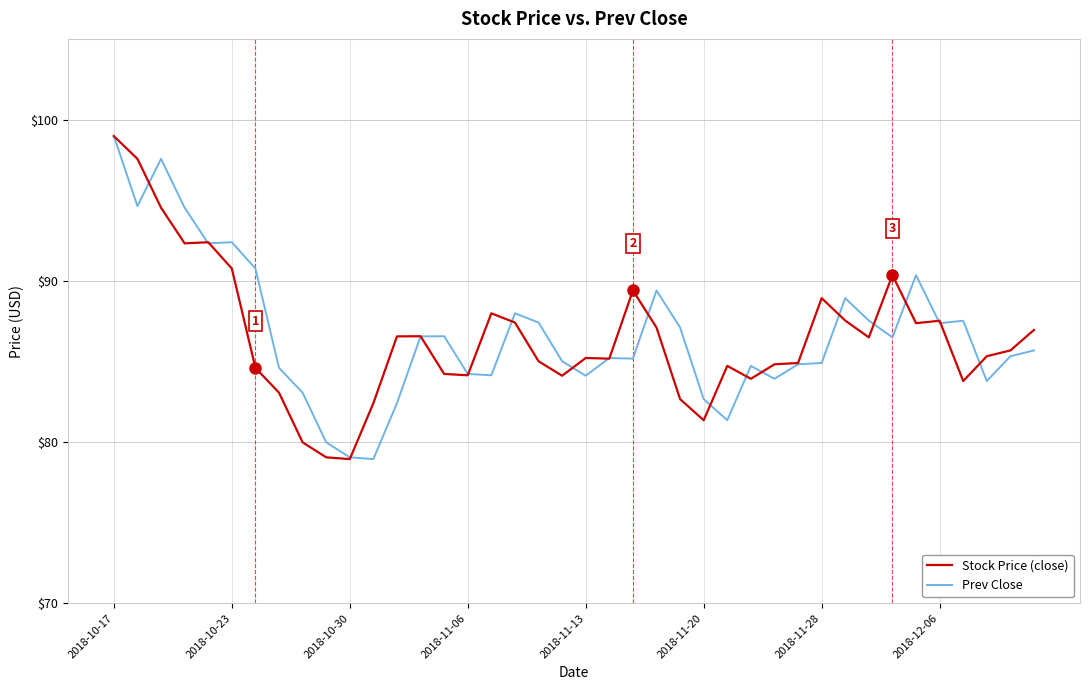

What is the lowest value of the Stock Price (close) series?

78.9